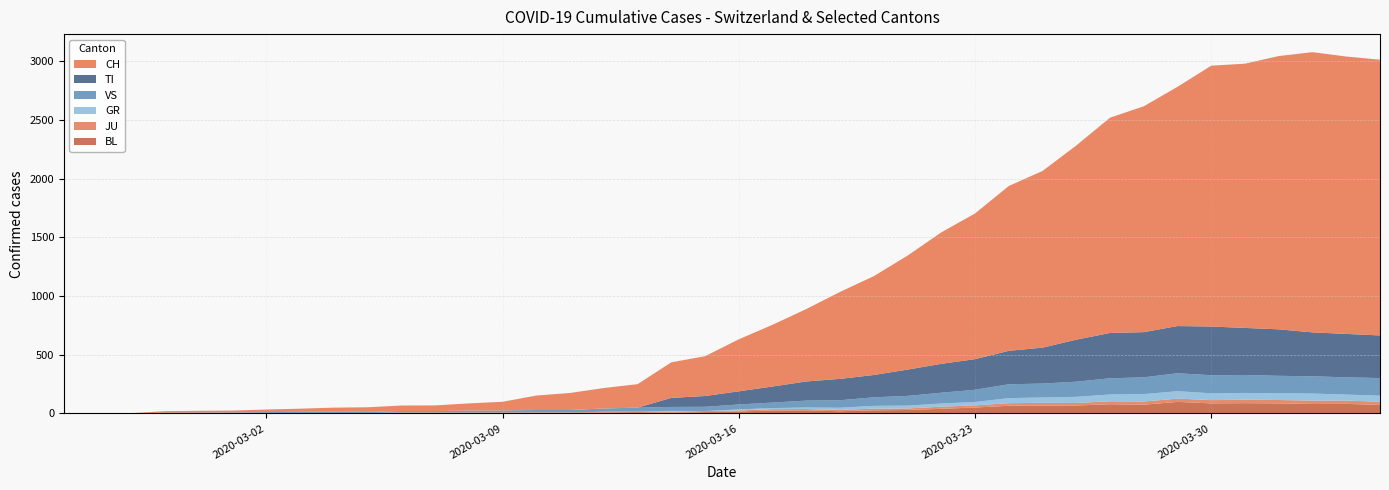

Reading left to right, extract all data points from this chart.

CH: 2020-02-25=0	2020-02-26=1	2020-02-27=2	2020-02-28=13	2020-02-29=15	2020-03-01=16	2020-03-02=22	2020-03-03=27	2020-03-04=35	2020-03-05=39	2020-03-06=47	2020-03-07=48	2020-03-08=61	2020-03-09=74	2020-03-10=123	2020-03-11=145	2020-03-12=174	2020-03-13=200	2020-03-14=303	2020-03-15=339	2020-03-16=443	2020-03-17=526	2020-03-18=617	2020-03-19=741	2020-03-20=842	2020-03-21=971	2020-03-22=1120	2020-03-23=1241	2020-03-24=1404	2020-03-25=1505	2020-03-26=1654	2020-03-27=1834	2020-03-28=1924	2020-03-29=2038	2020-03-30=2222	2020-03-31=2251	2020-04-01=2328	2020-04-02=2387	2020-04-03=2363	2020-04-04=2349
TI: 2020-02-25=0	2020-02-26=0	2020-02-27=0	2020-02-28=0	2020-02-29=0	2020-03-01=0	2020-03-02=0	2020-03-03=0	2020-03-04=0	2020-03-05=0	2020-03-06=0	2020-03-07=0	2020-03-08=0	2020-03-09=0	2020-03-10=0	2020-03-11=0	2020-03-12=0	2020-03-13=0	2020-03-14=77	2020-03-15=92	2020-03-16=112	2020-03-17=137	2020-03-18=163	2020-03-19=182	2020-03-20=190	2020-03-21=224	2020-03-22=246	2020-03-23=261	2020-03-24=285	2020-03-25=306	2020-03-26=358	2020-03-27=386	2020-03-28=385	2020-03-29=402	2020-03-30=415	2020-03-31=401	2020-04-01=396	2020-04-02=374	2020-04-03=370	2020-04-04=363
GR: 2020-02-25=0	2020-02-26=0	2020-02-27=0	2020-02-28=0	2020-02-29=0	2020-03-01=0	2020-03-02=0	2020-03-03=0	2020-03-04=0	2020-03-05=0	2020-03-06=0	2020-03-07=0	2020-03-08=0	2020-03-09=0	2020-03-10=0	2020-03-11=0	2020-03-12=0	2020-03-13=0	2020-03-14=6	2020-03-15=0	2020-03-16=9	2020-03-17=9	2020-03-18=13	2020-03-19=18	2020-03-20=24	2020-03-21=24	2020-03-22=27	2020-03-23=29	2020-03-24=43	2020-03-25=45	2020-03-26=52	2020-03-27=58	2020-03-28=63	2020-03-29=63	2020-03-30=58	2020-03-31=58	2020-04-01=59	2020-04-02=60	2020-04-03=51	2020-04-04=52
JU: 2020-02-25=0	2020-02-26=0	2020-02-27=1	2020-02-28=1	2020-02-29=1	2020-03-01=1	2020-03-02=1	2020-03-03=1	2020-03-04=1	2020-03-05=2	2020-03-06=5	2020-03-07=5	2020-03-08=5	2020-03-09=5	2020-03-10=5	2020-03-11=6	2020-03-12=6	2020-03-13=8	2020-03-14=8	2020-03-15=9	2020-03-16=9	2020-03-17=11	2020-03-18=11	2020-03-19=12	2020-03-20=14	2020-03-21=13	2020-03-22=18	2020-03-23=18	2020-03-24=22	2020-03-25=23	2020-03-26=22	2020-03-27=25	2020-03-28=27	2020-03-29=28	2020-03-30=28	2020-03-31=29	2020-04-01=29	2020-04-02=29	2020-04-03=28	2020-04-04=27
VS: 2020-02-25=0	2020-02-26=0	2020-02-27=0	2020-02-28=6	2020-02-29=6	2020-03-01=7	2020-03-02=10	2020-03-03=12	2020-03-04=13	2020-03-05=11	2020-03-06=12	2020-03-07=12	2020-03-08=16	2020-03-09=17	2020-03-10=20	2020-03-11=21	2020-03-12=28	2020-03-13=30	2020-03-14=34	2020-03-15=36	2020-03-16=42	2020-03-17=47	2020-03-18=59	2020-03-19=64	2020-03-20=73	2020-03-21=83	2020-03-22=92	2020-03-23=104	2020-03-24=118	2020-03-25=119	2020-03-26=129	2020-03-27=138	2020-03-28=143	2020-03-29=153	2020-03-30=154	2020-03-31=153	2020-04-01=147	2020-04-02=147	2020-04-03=147	2020-04-04=150
BL: 2020-02-25=0	2020-02-26=0	2020-02-27=0	2020-02-28=0	2020-02-29=1	2020-03-01=1	2020-03-02=1	2020-03-03=1	2020-03-04=1	2020-03-05=1	2020-03-06=4	2020-03-07=4	2020-03-08=4	2020-03-09=4	2020-03-10=5	2020-03-11=3	2020-03-12=9	2020-03-13=12	2020-03-14=8	2020-03-15=12	2020-03-16=17	2020-03-17=26	2020-03-18=27	2020-03-19=19	2020-03-20=27	2020-03-21=30	2020-03-22=40	2020-03-23=51	2020-03-24=66	2020-03-25=68	2020-03-26=68	2020-03-27=79	2020-03-28=75	2020-03-29=99	2020-03-30=86	2020-03-31=88	2020-04-01=86	2020-04-02=81	2020-04-03=82	2020-04-04=73